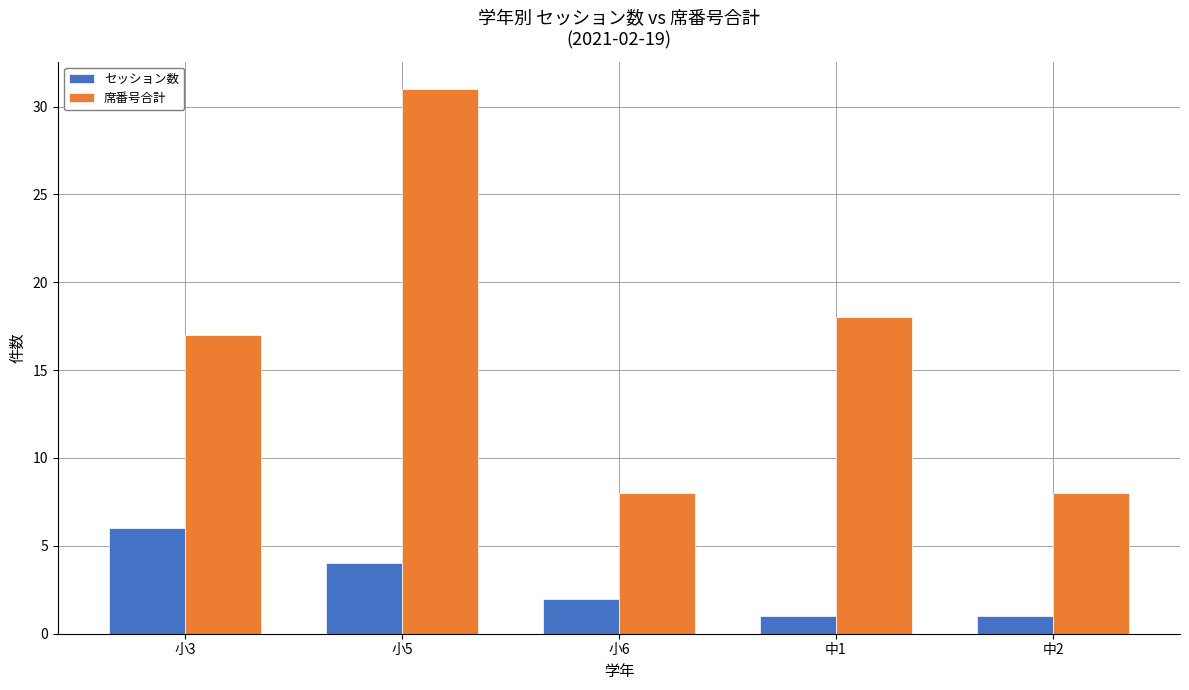

List the series in order of their peak value, lowest first.

セッション数, 席番号合計